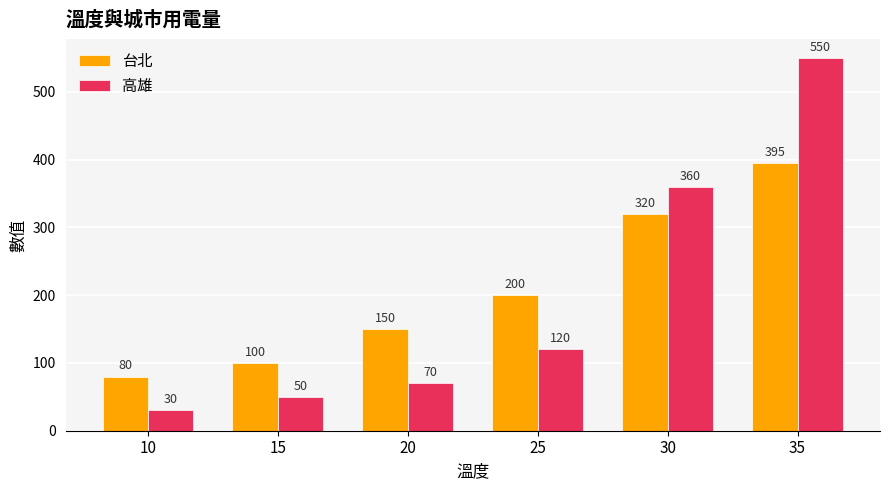

Does the chart contain any negative values?

No